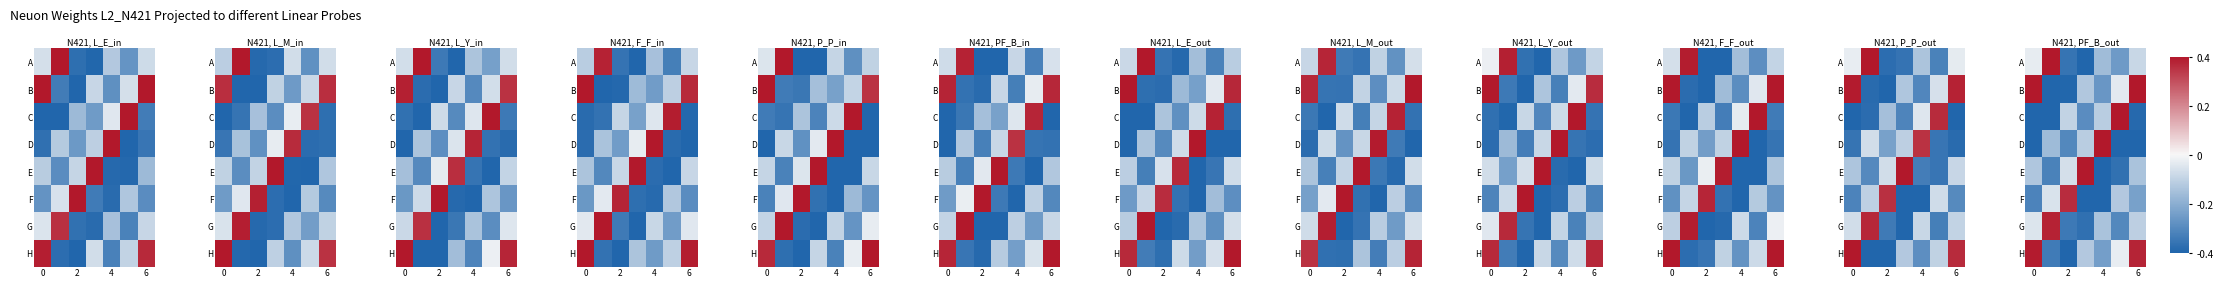

Rank the series by their maximum value, from highest to lowest.

A, B, C, D, E, H, G, F